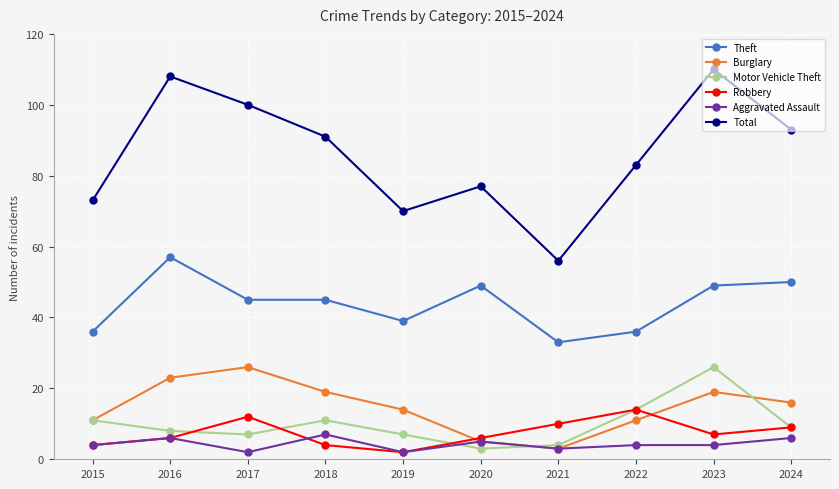

What value does the Burglary series have at 2021?

3